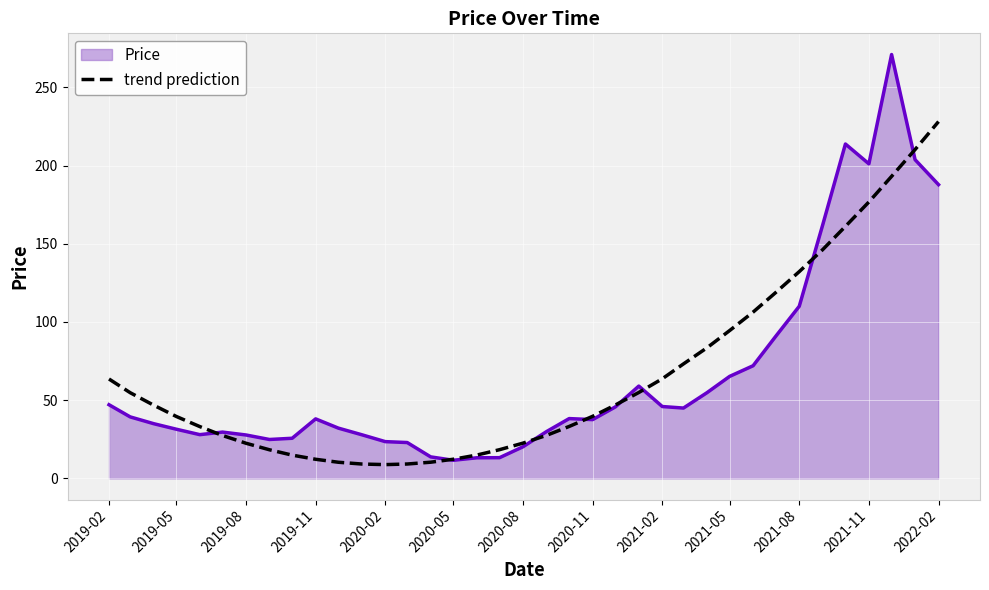

How many categories are shown in the chart?

37